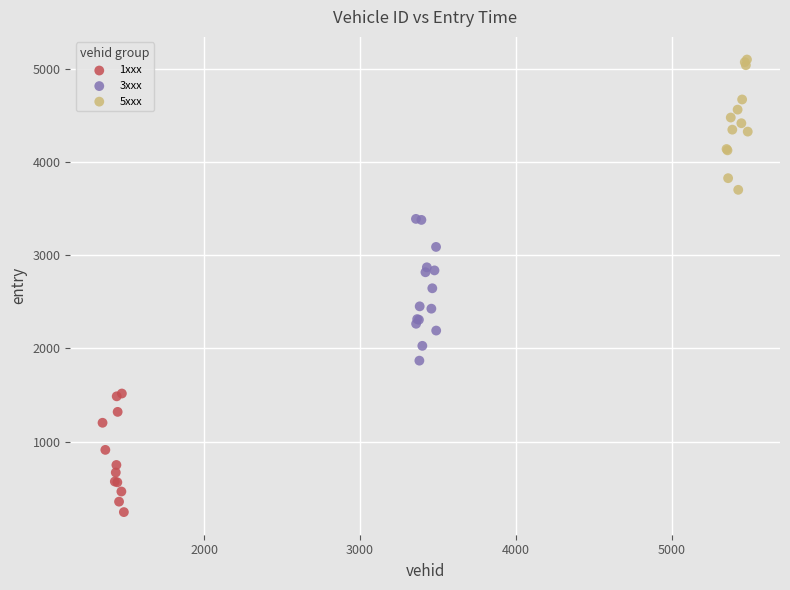

Which series contains the highest Y value?

5xxx